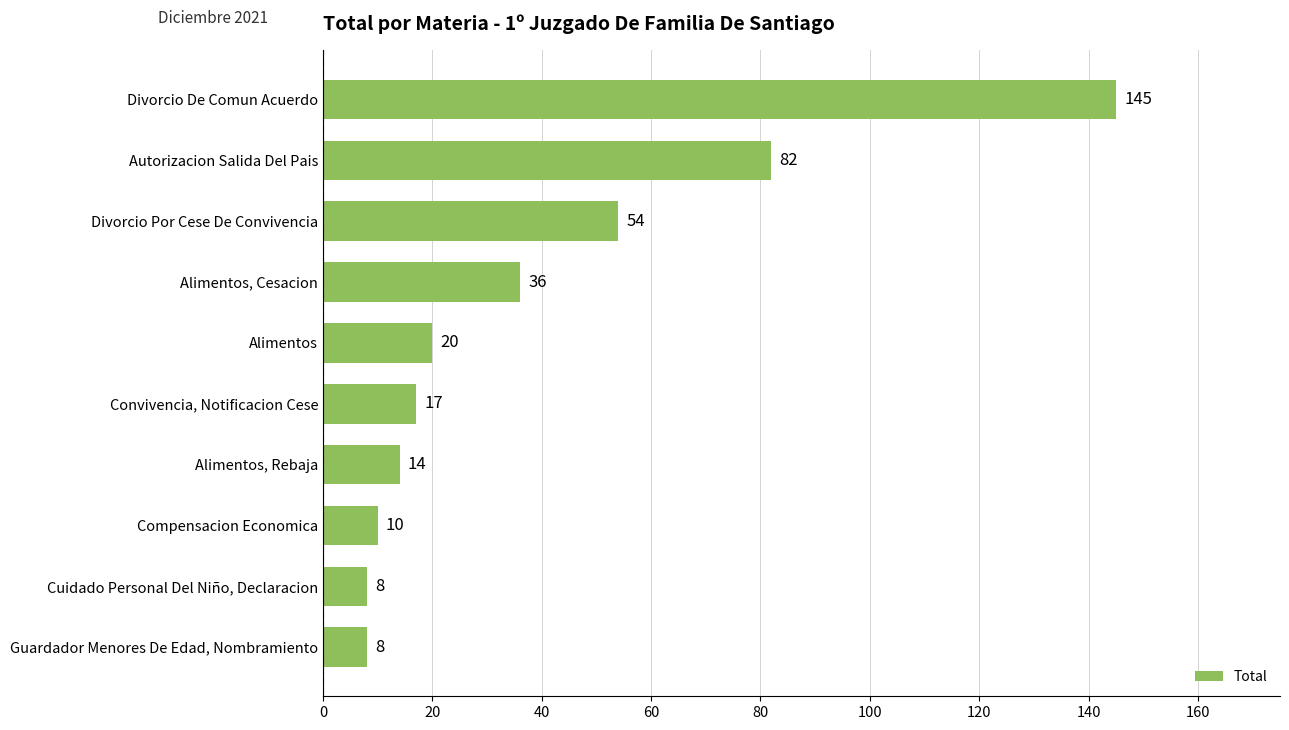

What is the difference between the maximum and minimum values?

137